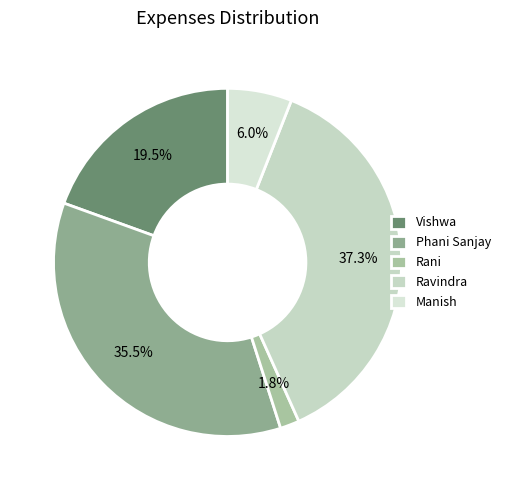

Which category has the smallest portion of the pie?

Rani